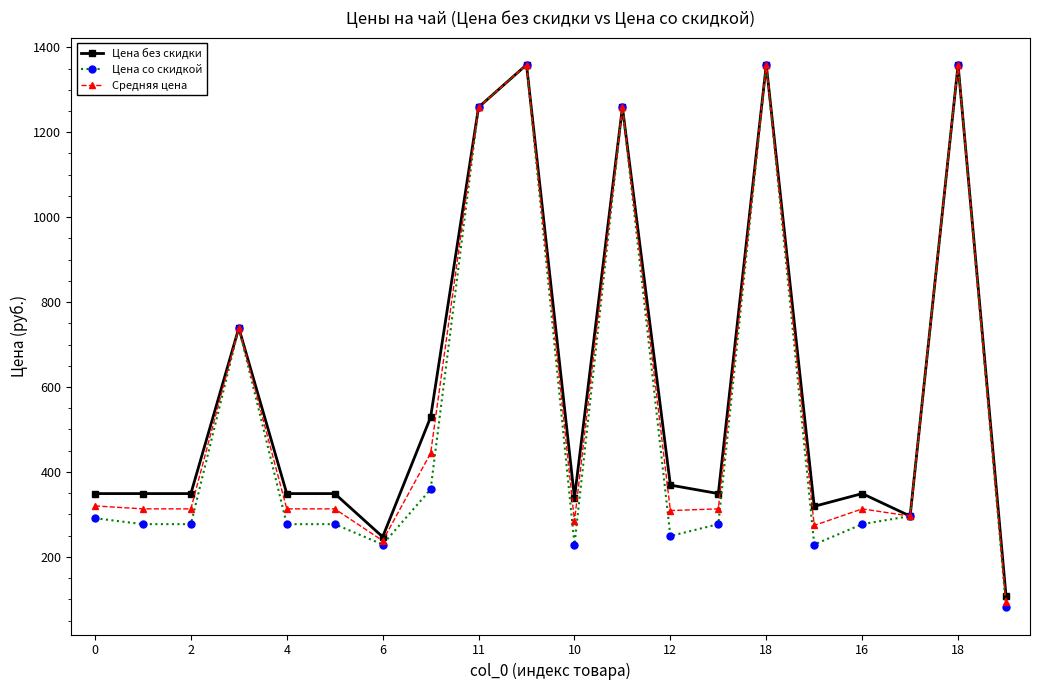

What is the smallest value displayed?

81